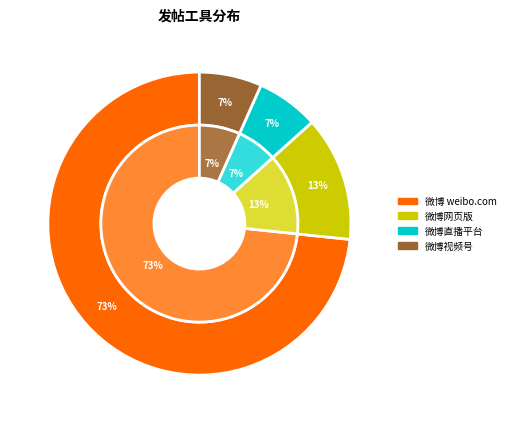

What portion of the pie excludes 微博直播平台?

93.3%